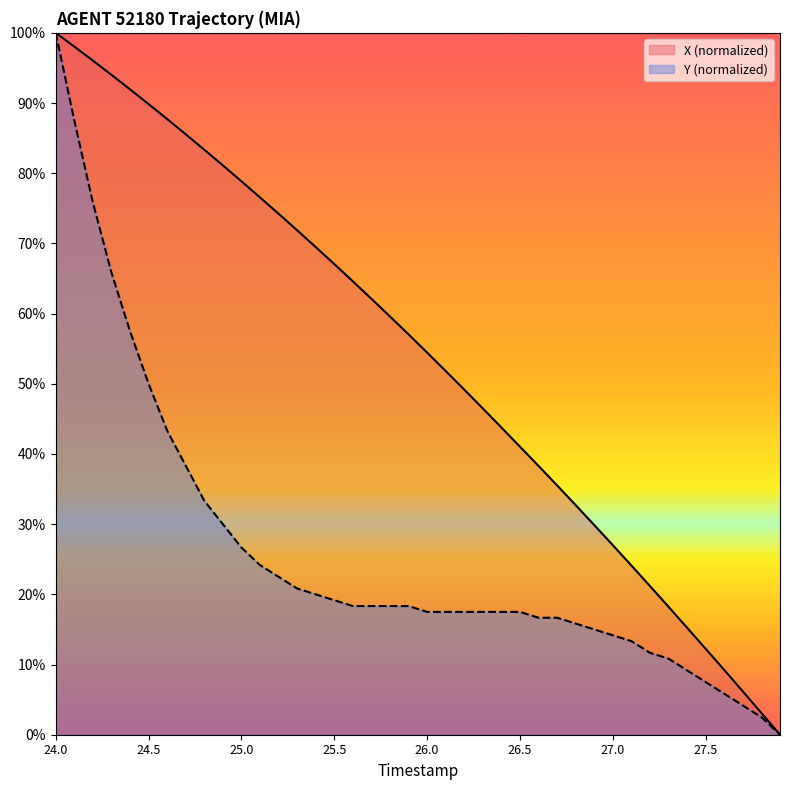

At which category is the sum across all series the highest?

24.0